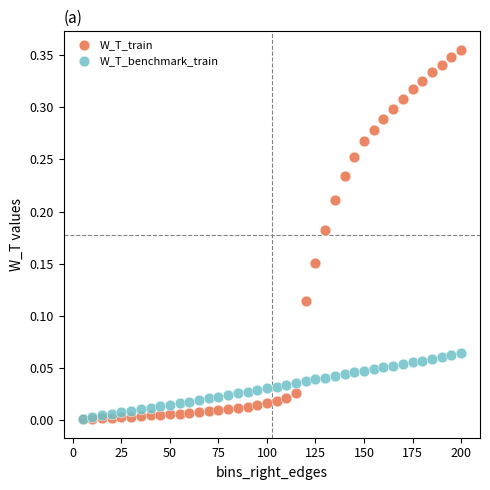

Which series contains the highest Y value?

W_T_train